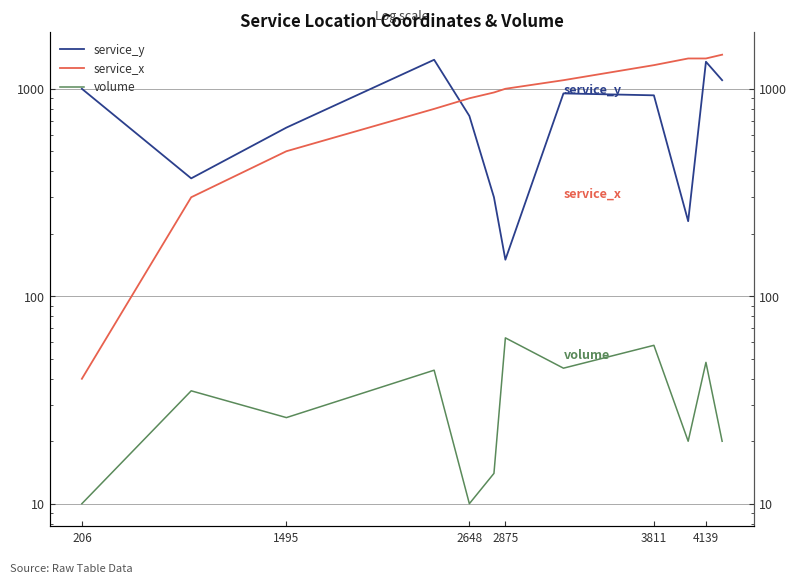

What are all the series names shown in the legend?

service_y, service_x, volume